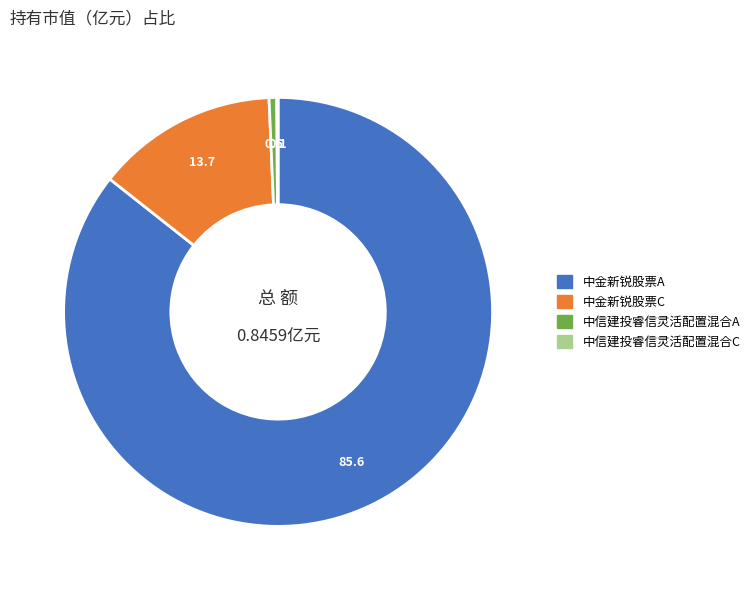

Which slice is the largest?

中金新锐股票A